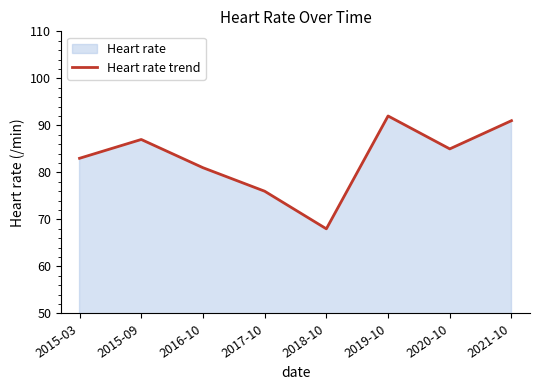

At which category does the chart reach its minimum across all series?

2018-10